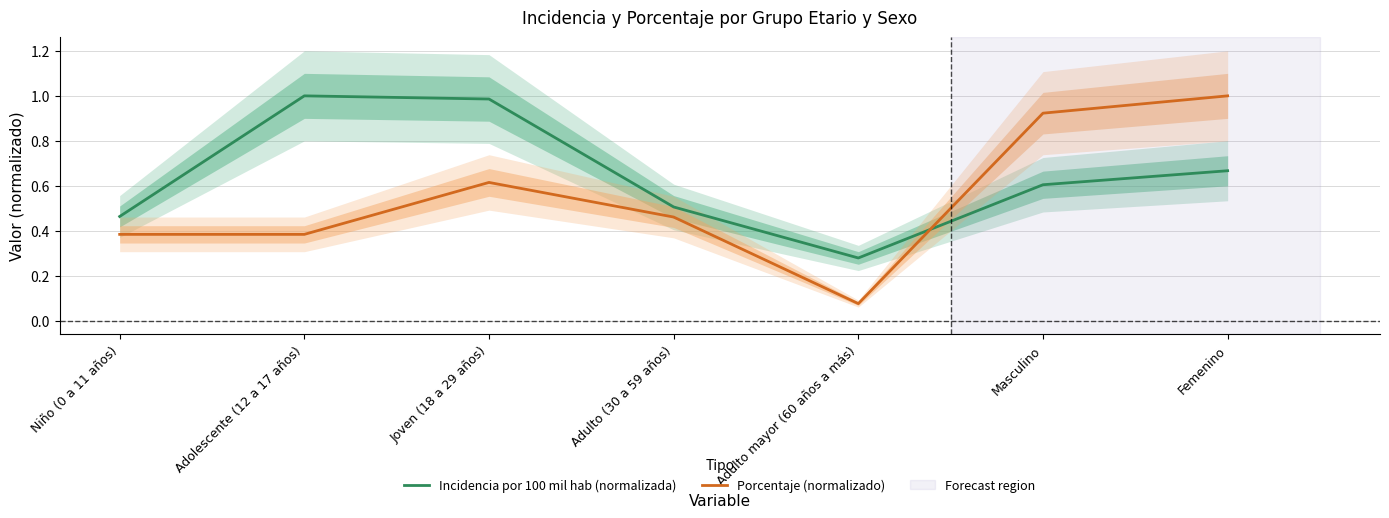

At Niño (0 a 11 años), list the series in order from largest to smallest.

Incidencia por 100 mil hab (normalizada), Porcentaje (normalizado)